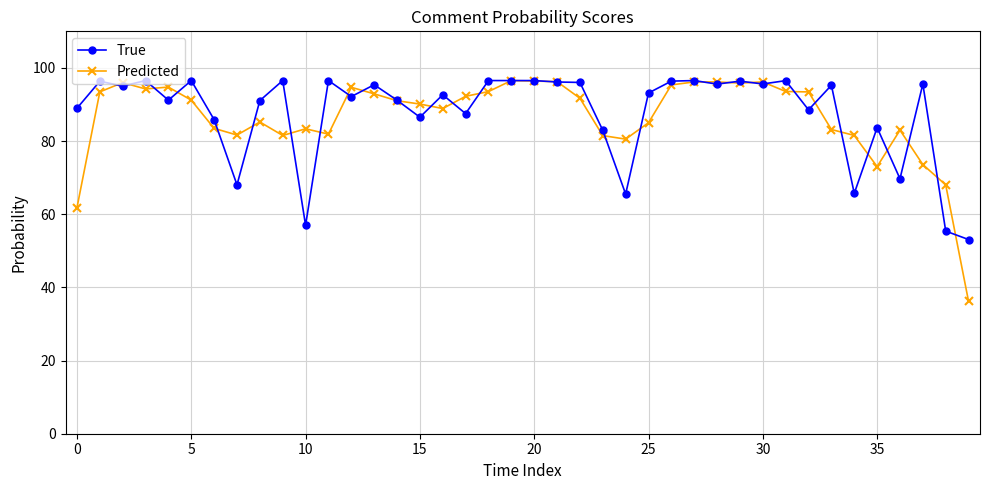

True or false: True has more than 1 interior local peaks.

True